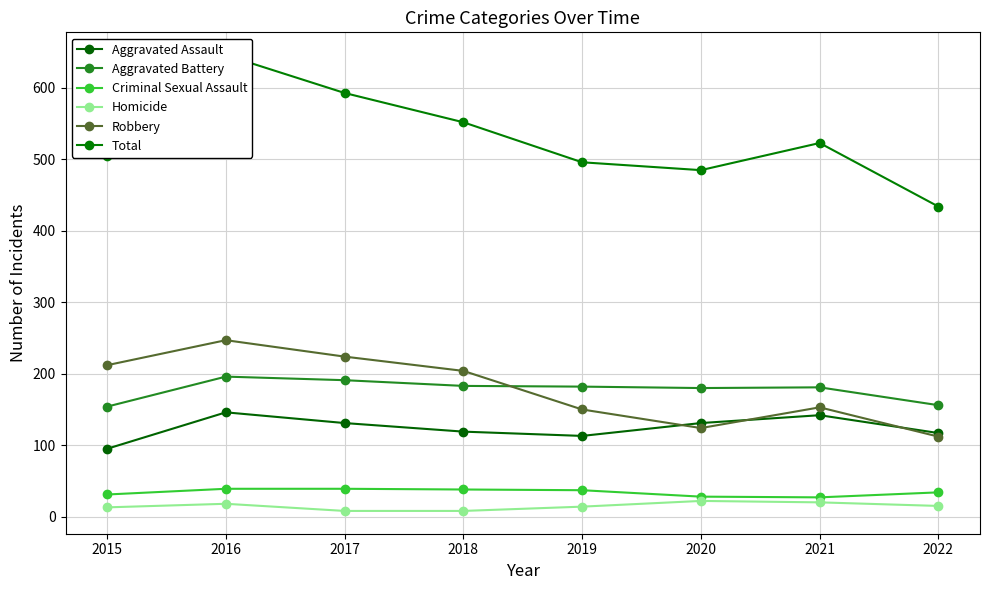

Which series changed the most between 2017 and 2021?

Robbery